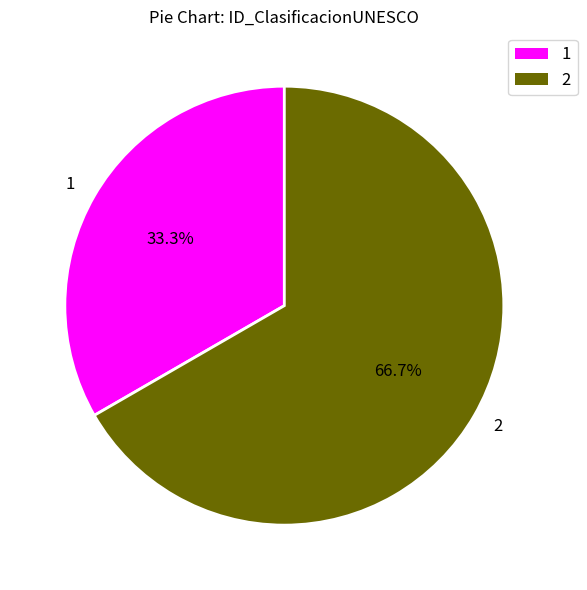

True or false: 1 accounts for 39% of the total.

False